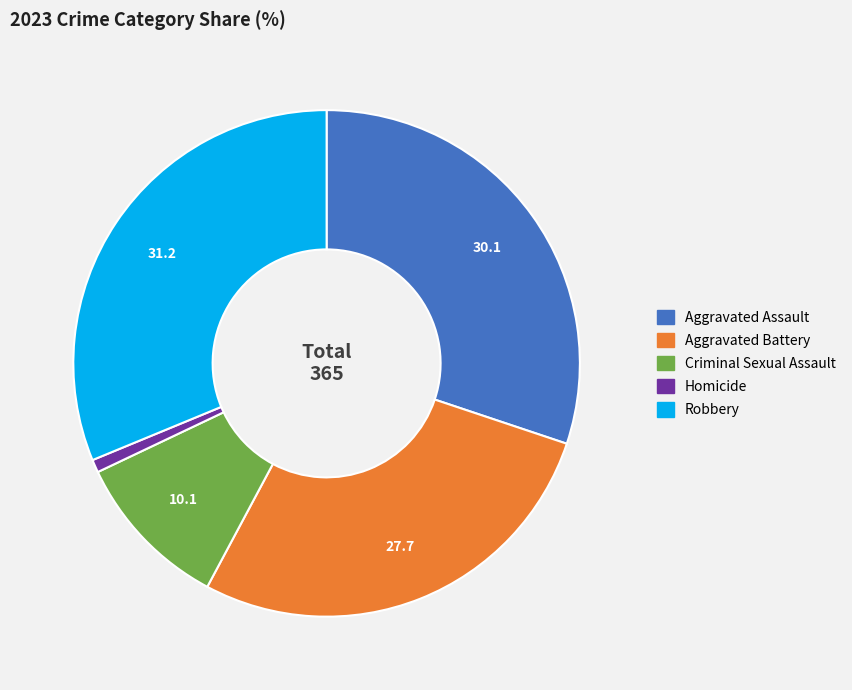

Does Aggravated Assault account for over 50% of the chart?

No